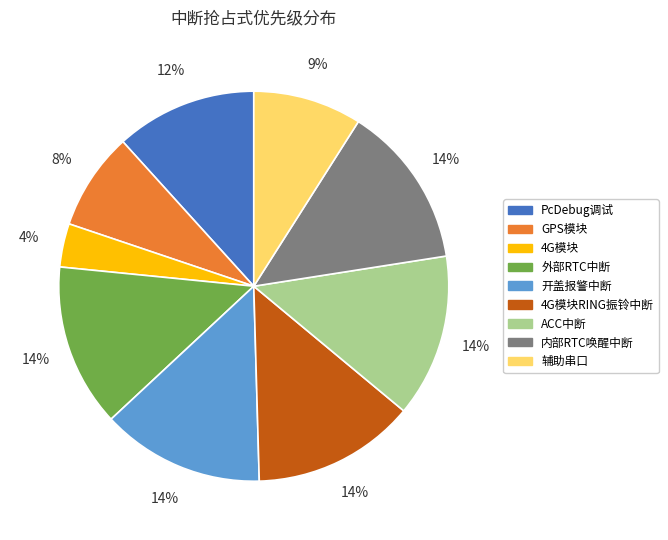

To the nearest percent, what percentage of the pie is 外部RTC中断?

14%